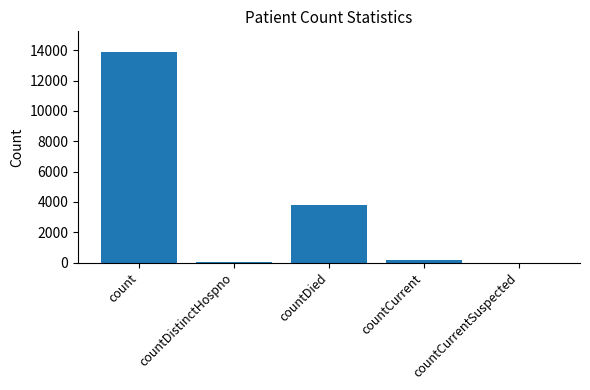

Is it true that the value at count is 13870?

True